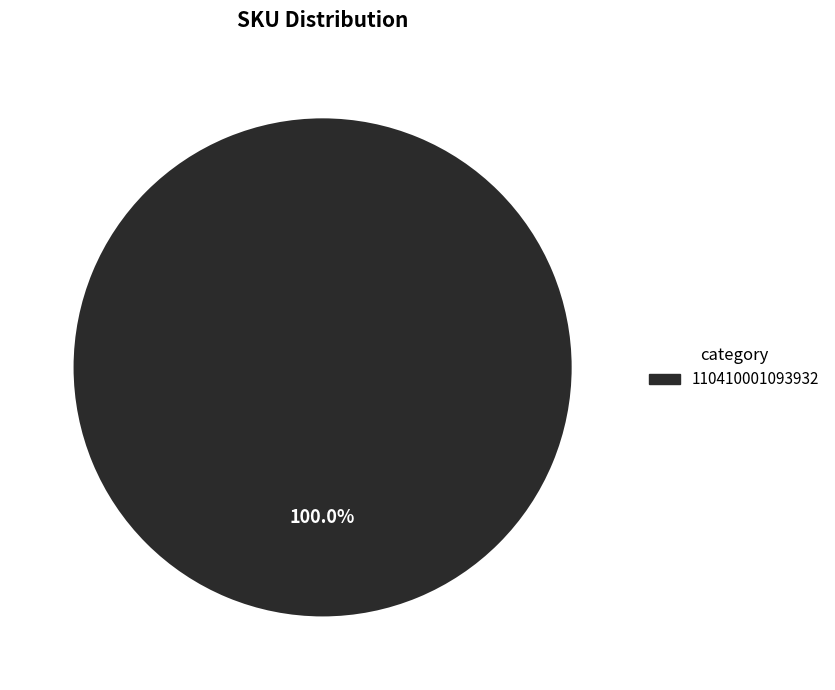

Which slice represents more than half of the pie?

110410001093932